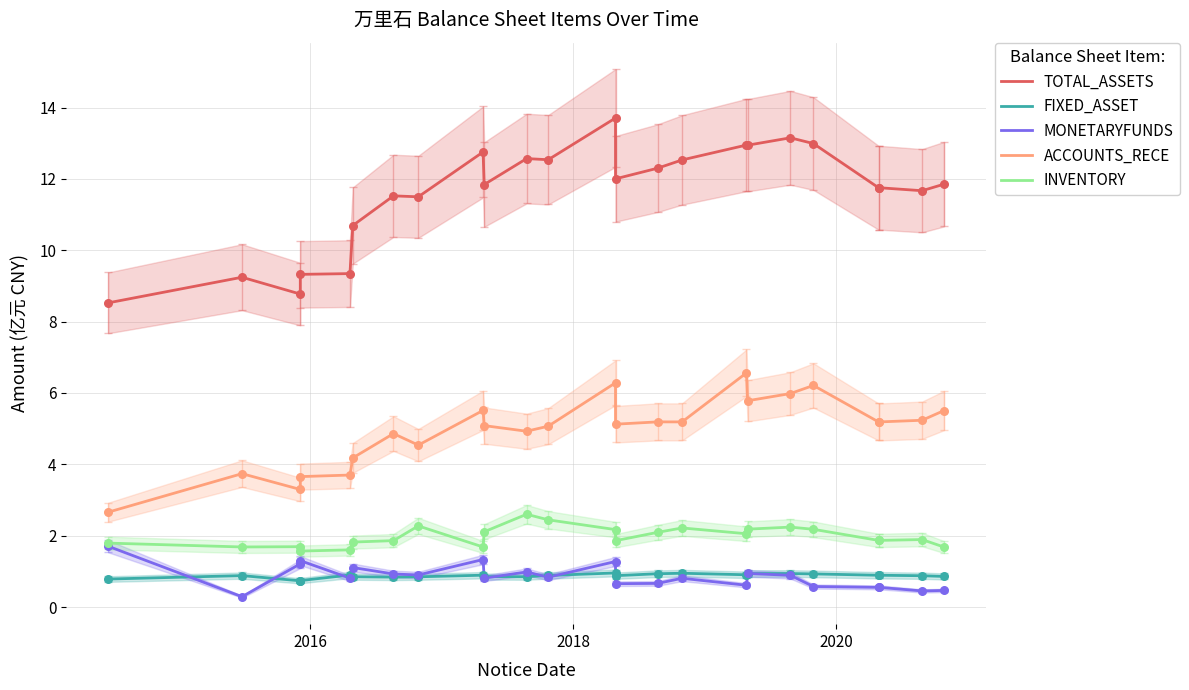

Which series has the largest total across all categories?

TOTAL_ASSETS